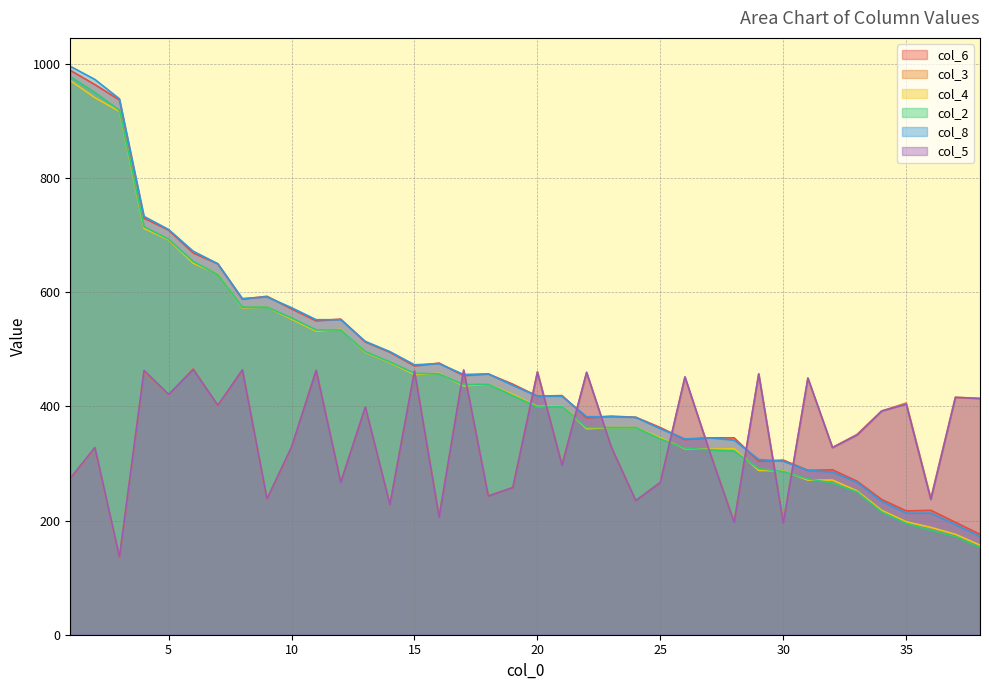

Which category has the highest value in the col_2 series?

1